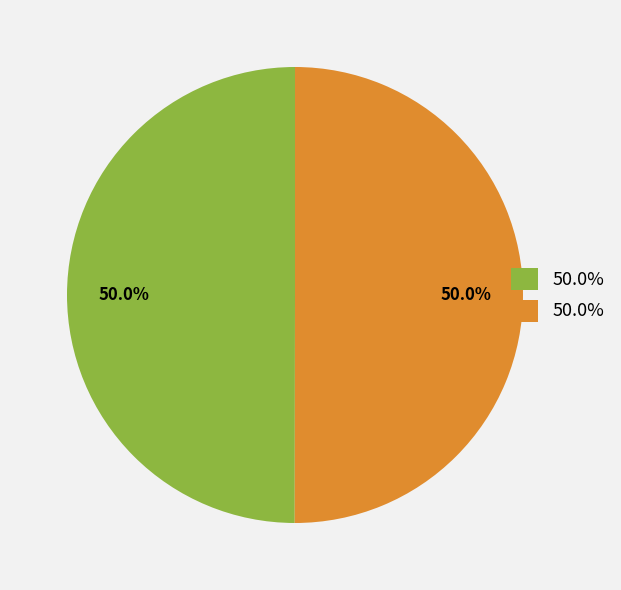

How many slices are in this pie chart?

2